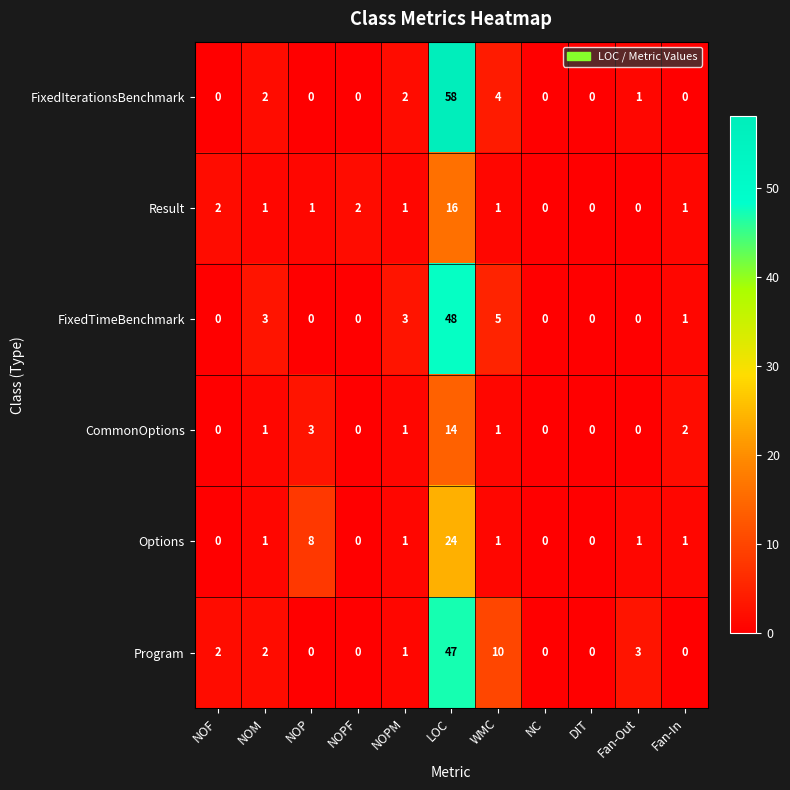

How many data points does each series have?

11